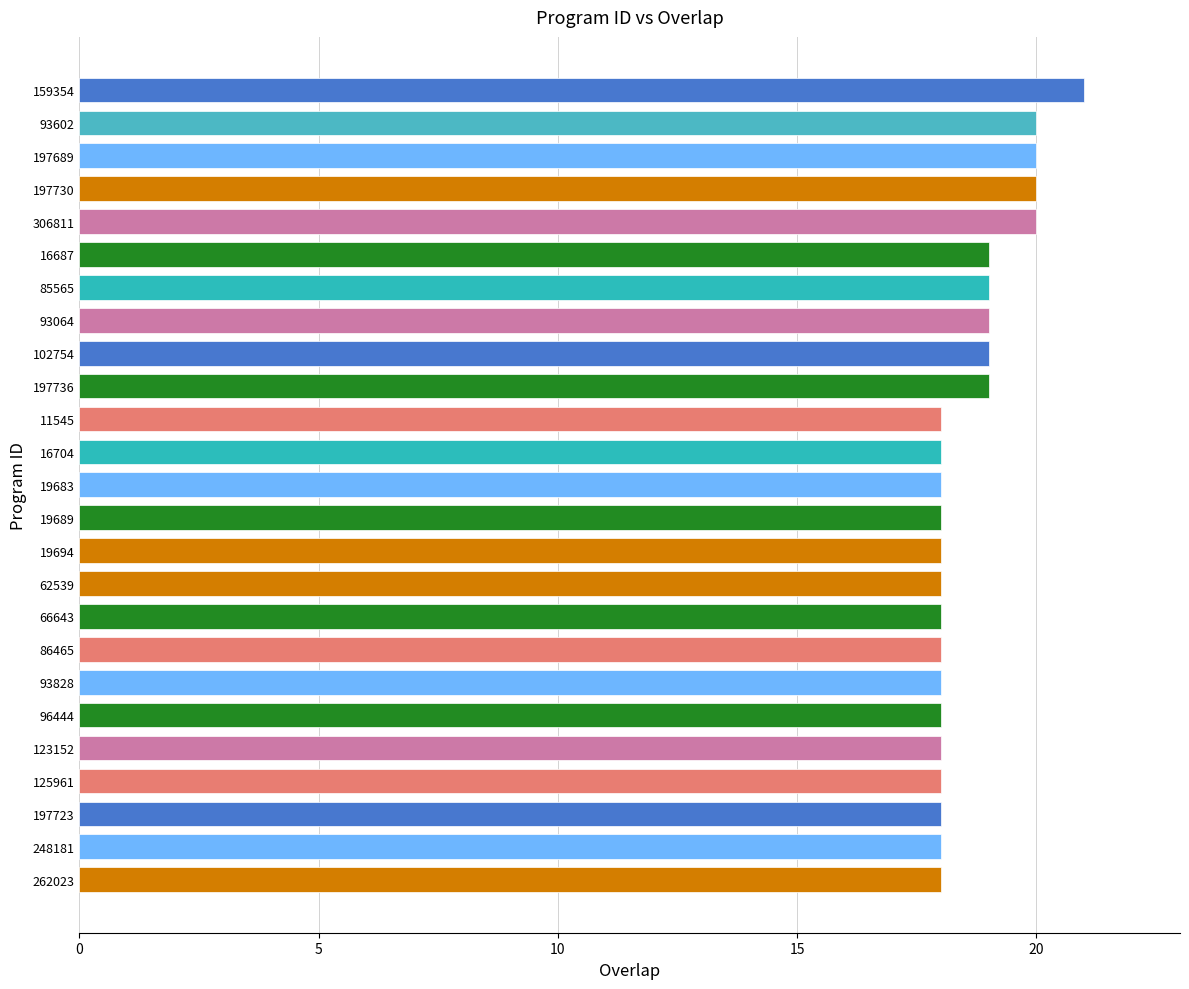

What is the maximum value shown in the chart?

21